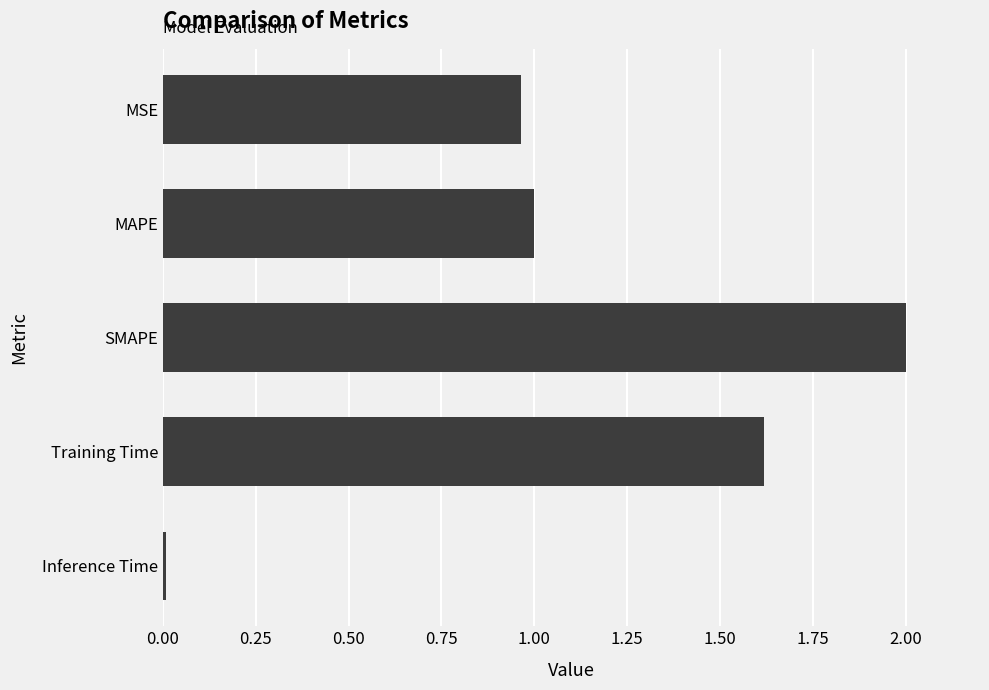

What is the change in value from MSE to SMAPE?

+1.0